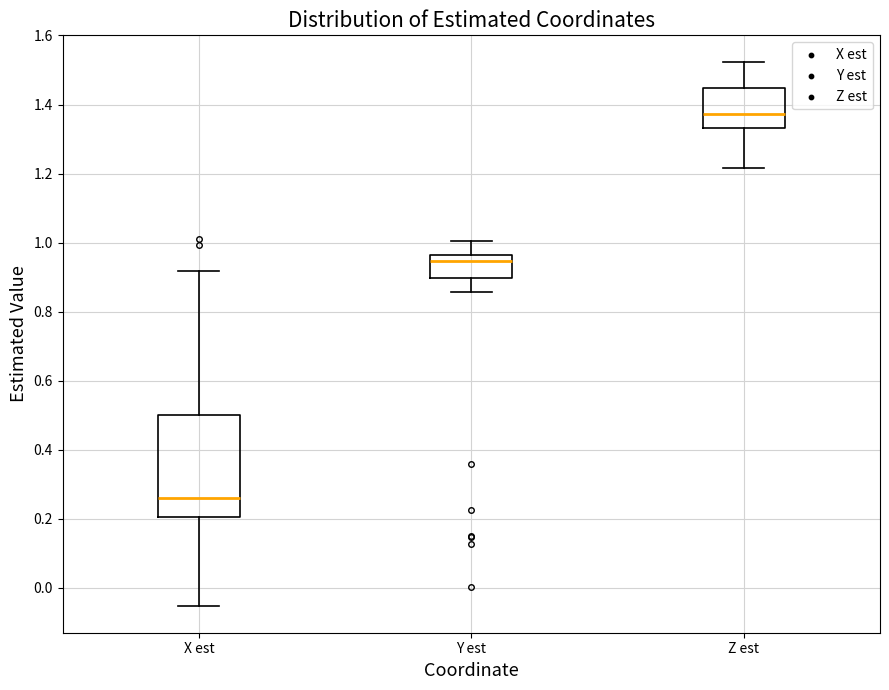

Reading left to right, read every box against the y-axis: the position of its median line, the range the box covers, and the ends of its whiskers. The values are not printed on the chart, so give them approximately, as read against the axis.

X est: median 0.26, box 0.20 to 0.50, whiskers -0.06 to 0.92
Y est: median 0.94, box 0.90 to 0.96, whiskers 0.86 to 1.00
Z est: median 1.38, box 1.34 to 1.44, whiskers 1.22 to 1.52